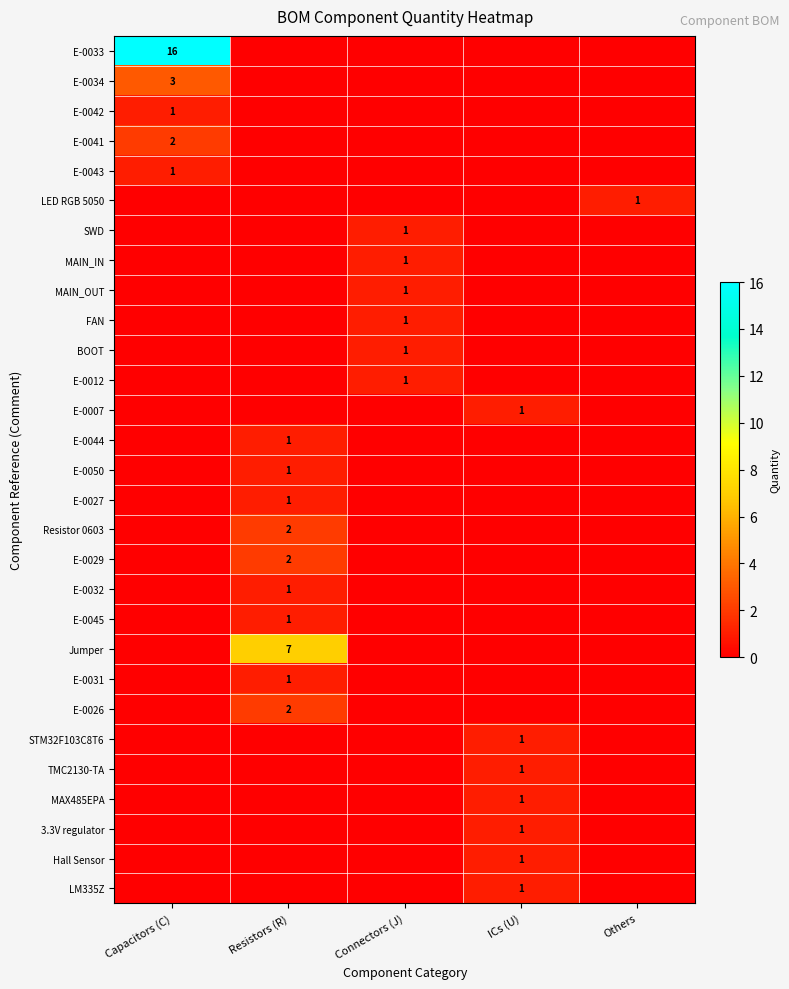

The value of E-0032 at Resistors (R) is 0. True or false?

False